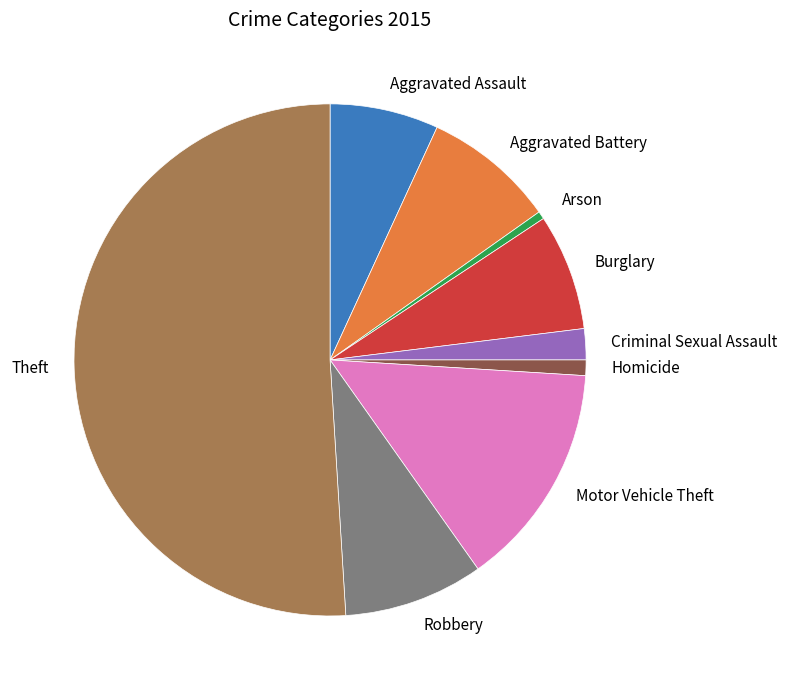

Is it true that Robbery is 9% of the pie?

True